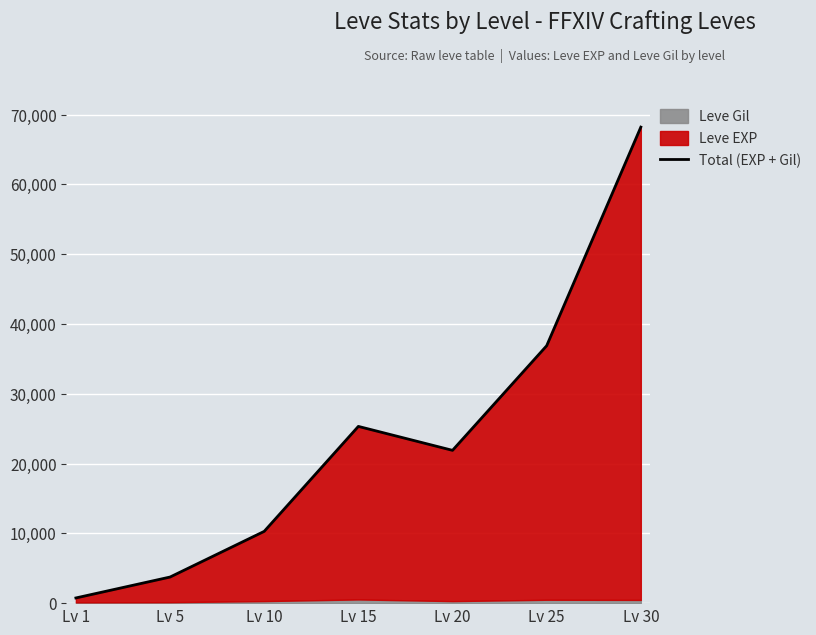

Reading left to right, extract all data points from this chart.

Lv 1=743	Lv 5=3739	Lv 10=10283	Lv 15=25319	Lv 20=21890	Lv 25=36875	Lv 30=68193